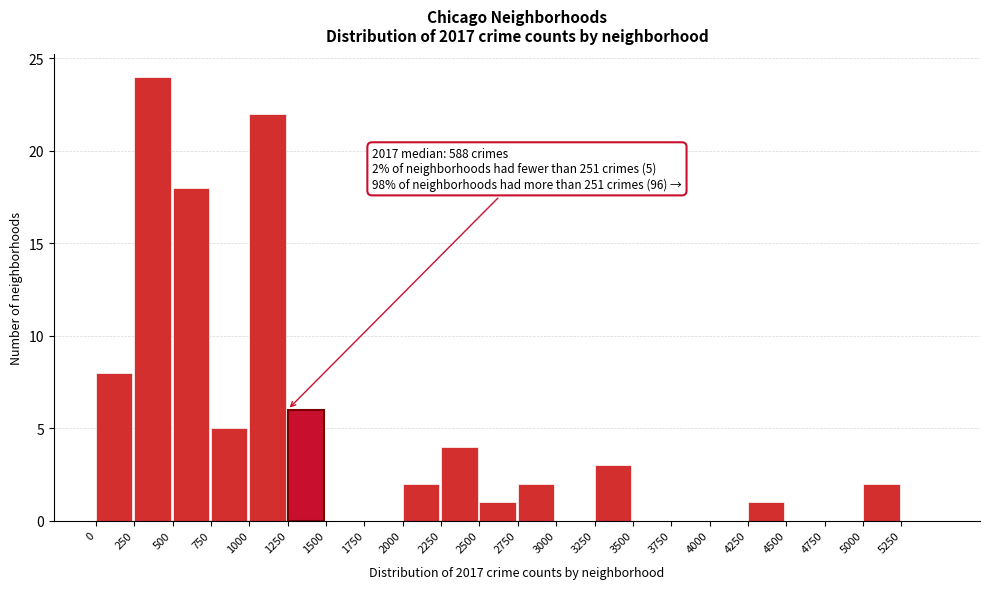

Over which range of the x-axis is the bar tallest?

250 to 500